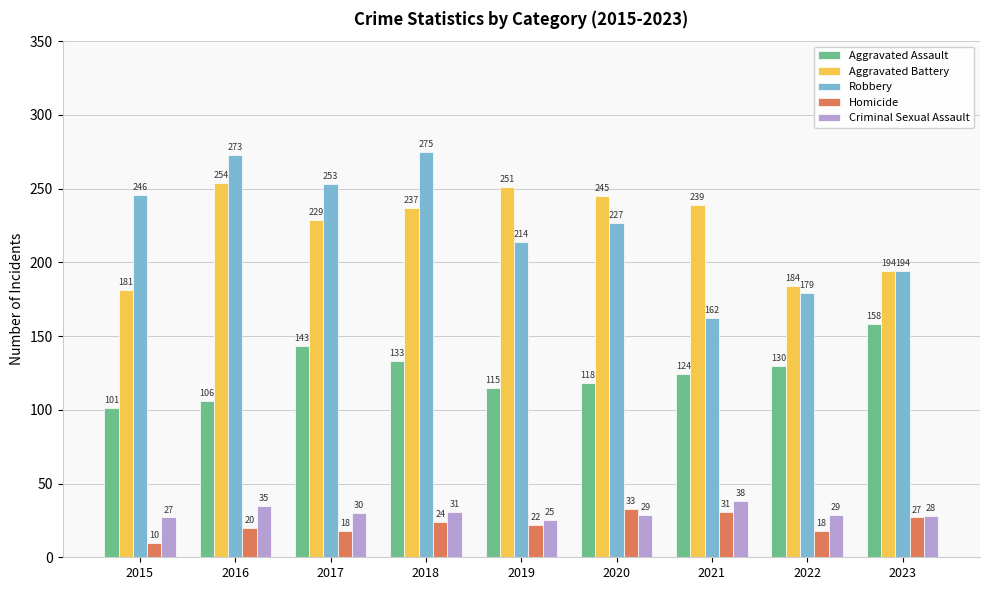

What is the sum of the Robbery values at 2019 and 2022?

393